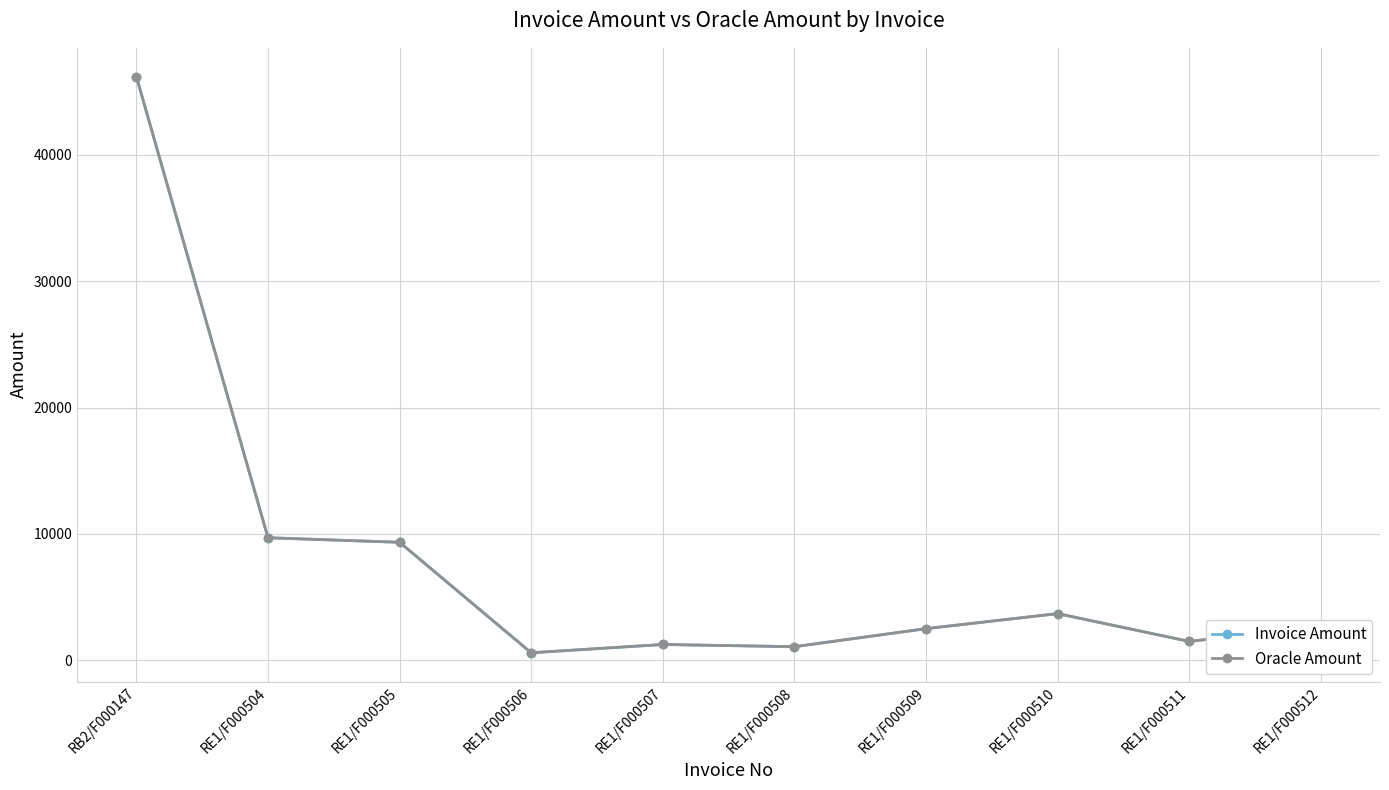

What position from the left is RE1/F000507?

5